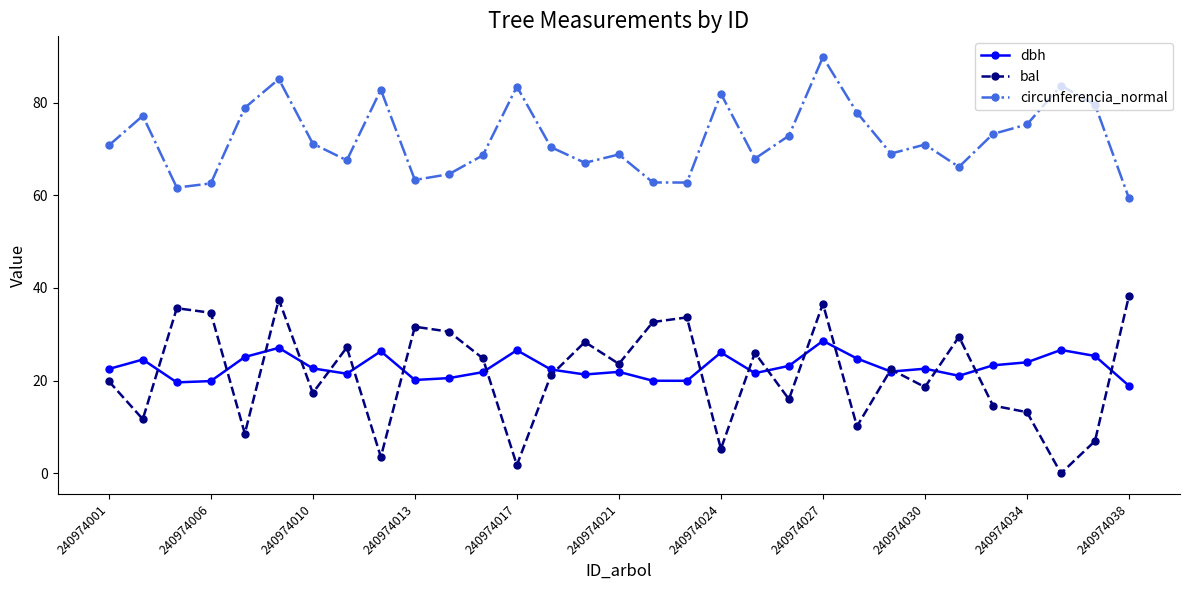

Which series has the largest range (max minus min)?

bal